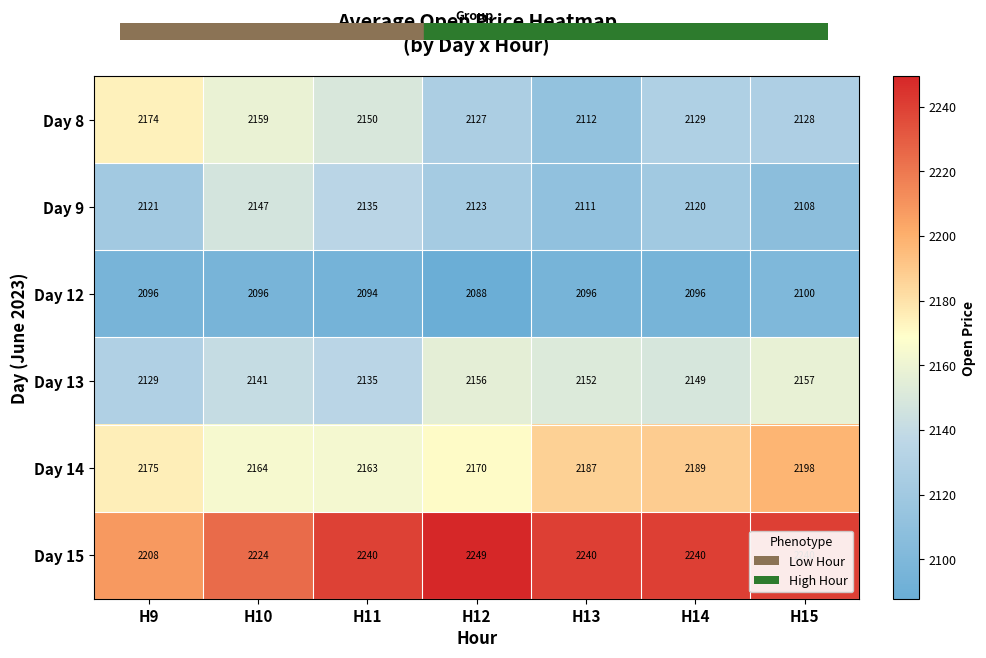

Which category has the highest value across all series?

H12